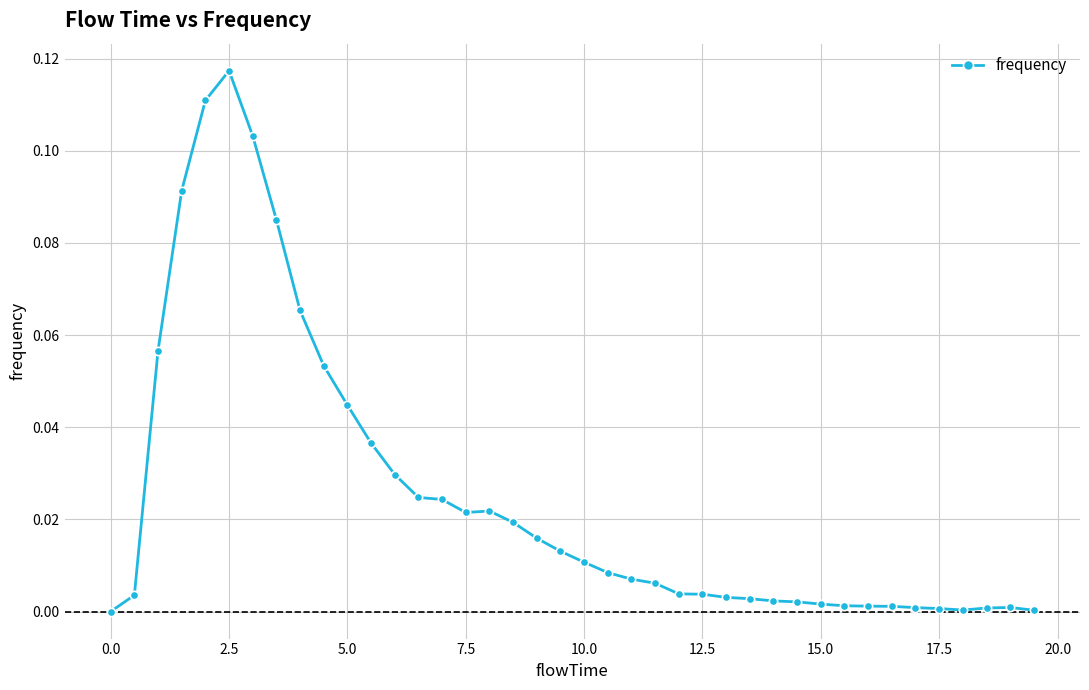

True or false: the data has more than 0 interior local peaks.

True